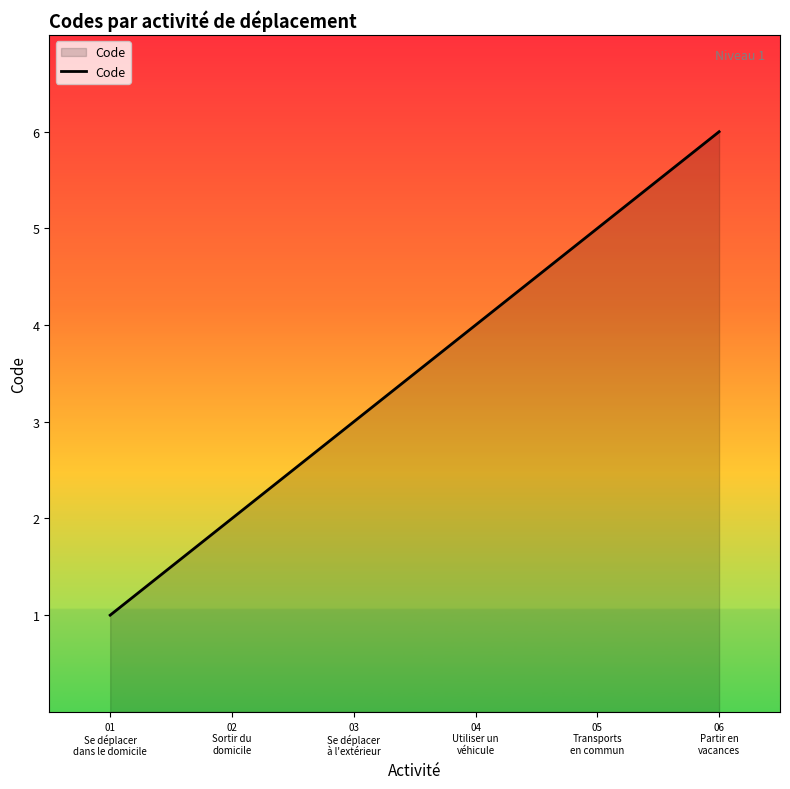

List the labels in order of value, largest first.

06
Partir en
vacances, 05
Transports
en commun, 04
Utiliser un
véhicule, 03
Se déplacer
à l'extérieur, 02
Sortir du
domicile, 01
Se déplacer
dans le domicile